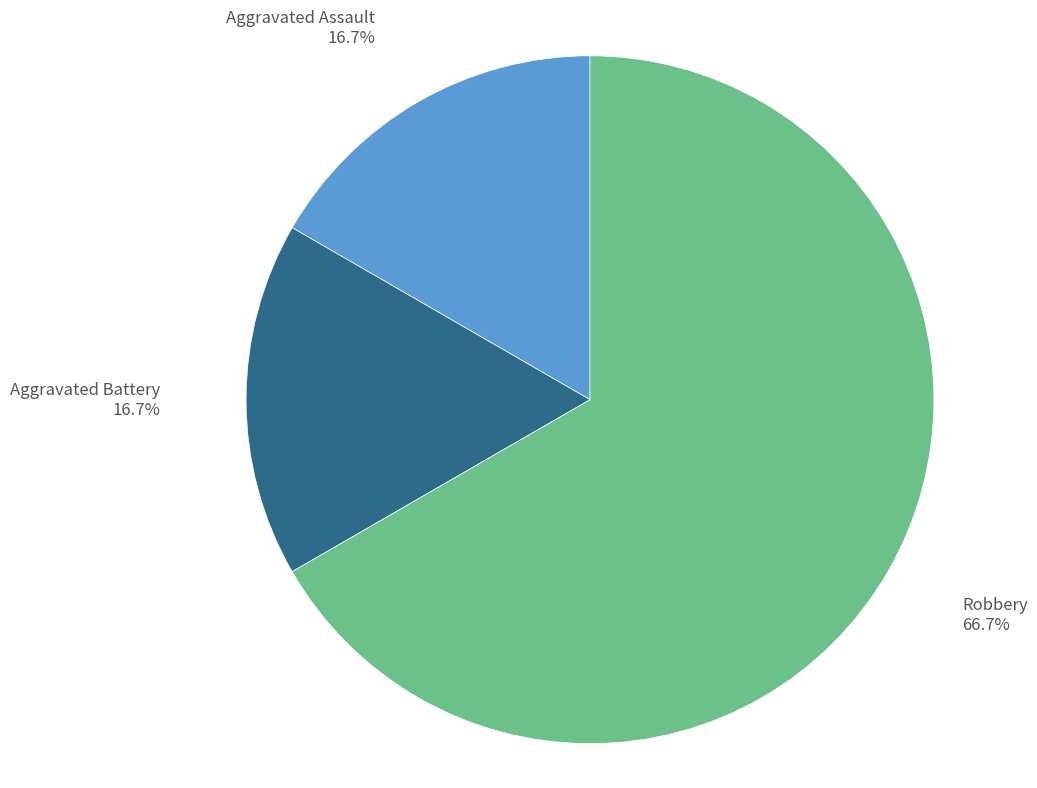

To the nearest percent, what is the average slice percentage?

33%